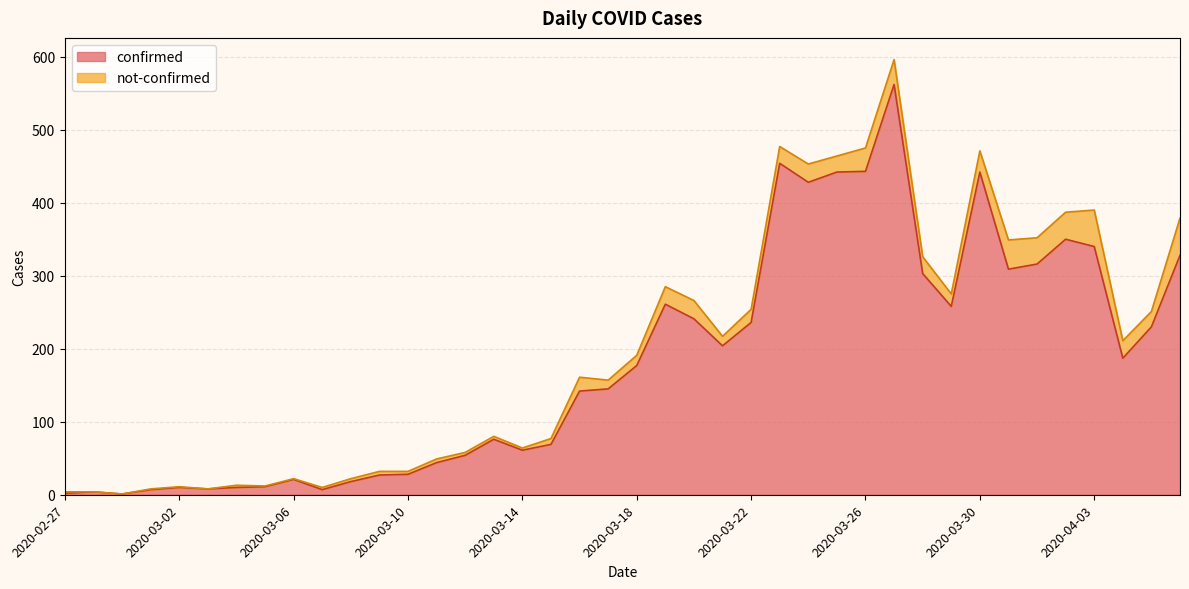

What is the value of the 4th point from the left?

7